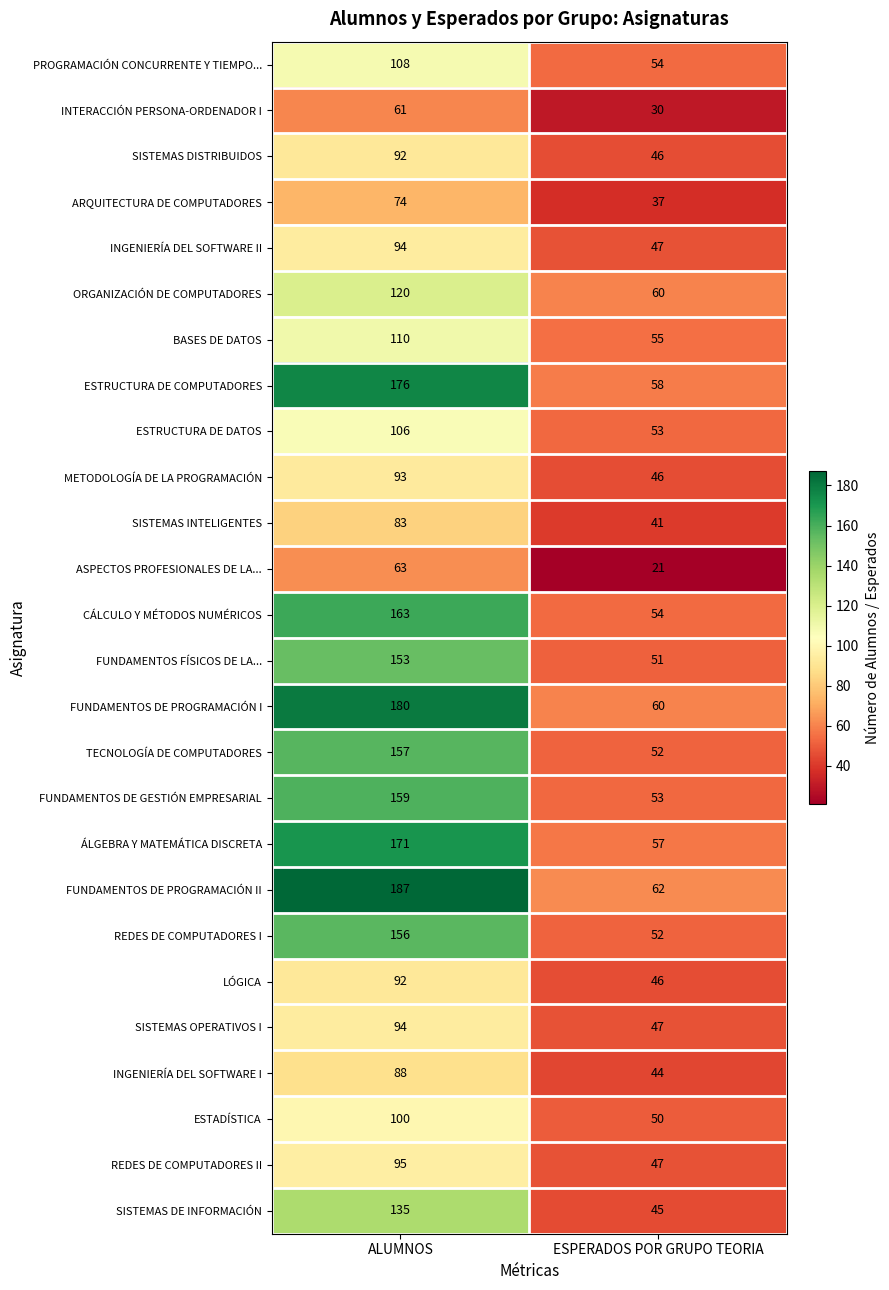

What is the difference between the ESTRUCTURA DE DATOS values at ALUMNOS and ESPERADOS POR GRUPO TEORIA?

53